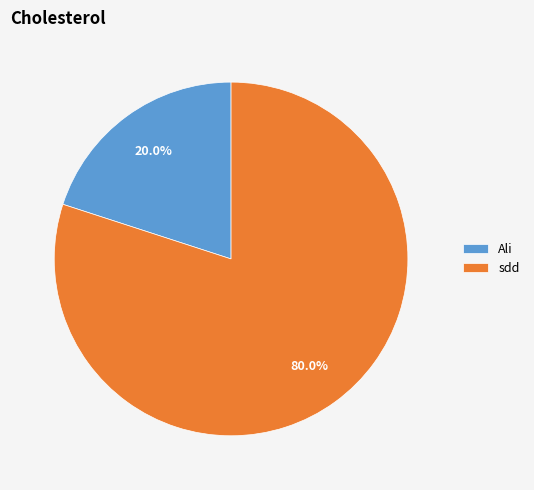

Which category has the biggest portion of the pie?

sdd